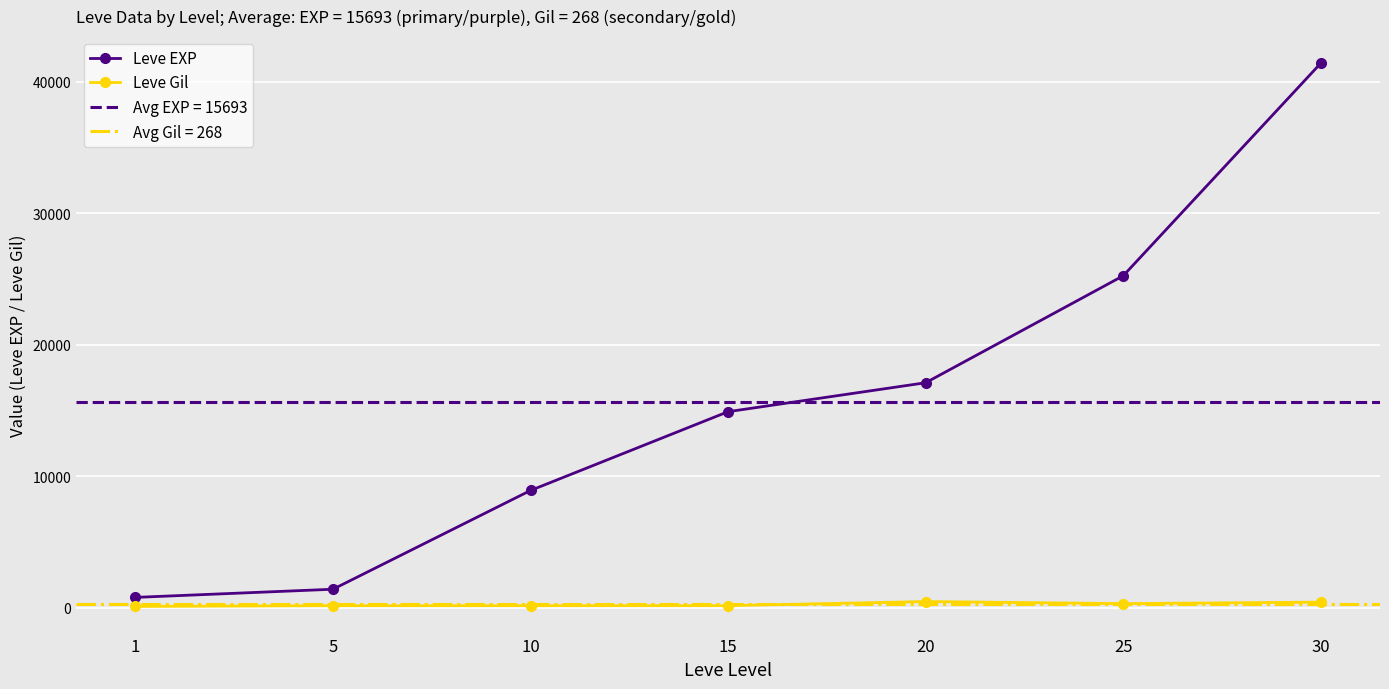

Count the number of categories in the chart.

7